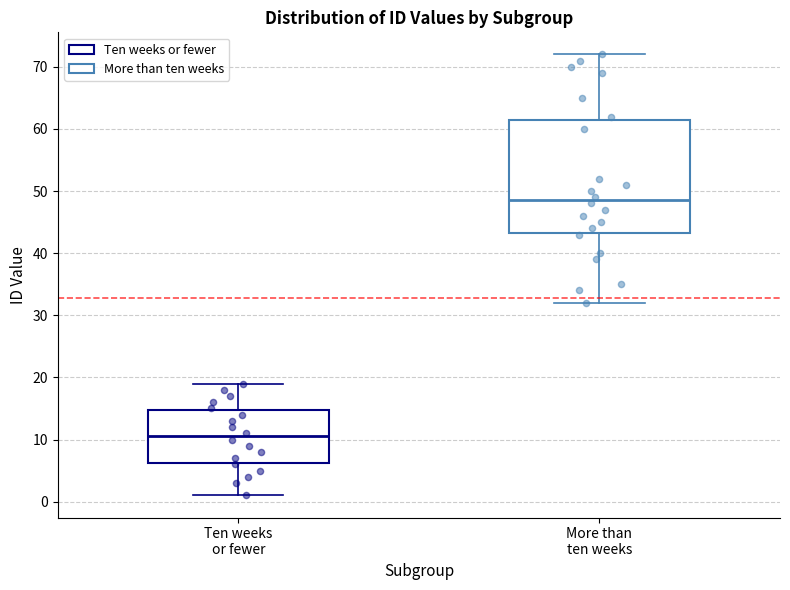

Where does the upper whisker of the box for Ten weeks or fewer end on the y-axis? The values are not printed on the chart, so give them approximately, as read against the axis.

19